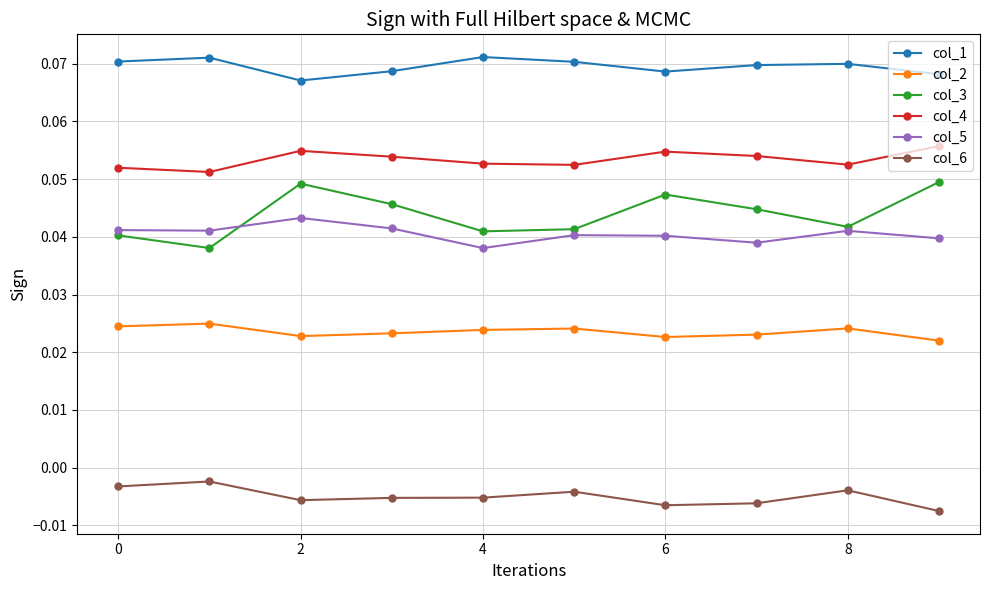

How many col_5 values are between 0 and 1?

10